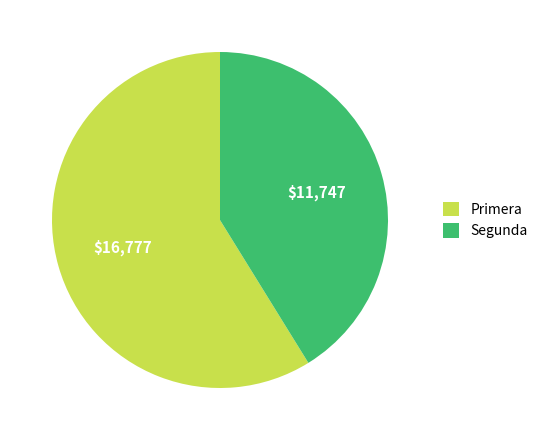

Do Segunda and Primera together represent more than half of the pie?

Yes